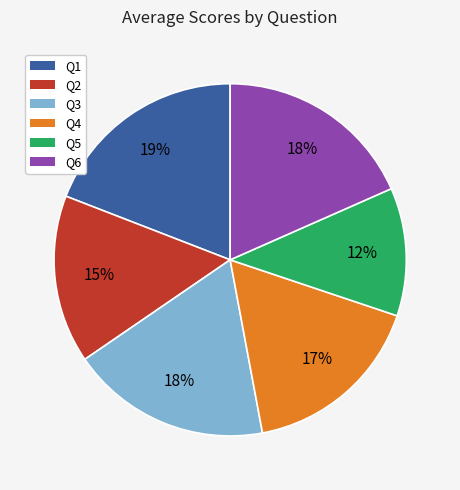

How many slices are in this pie chart?

6